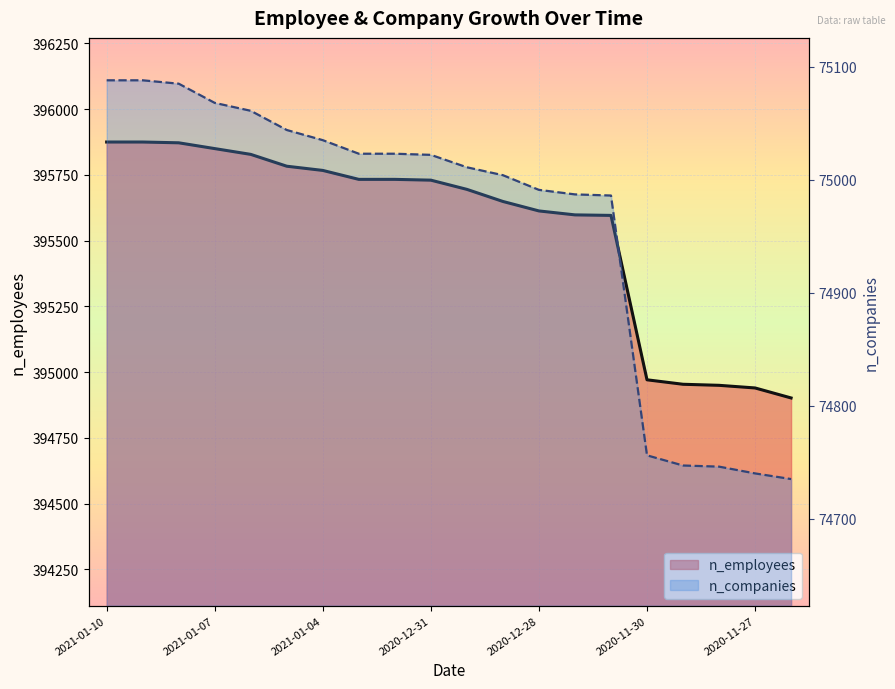

What is the difference between the highest and lowest values at 2020-12-27?

320611